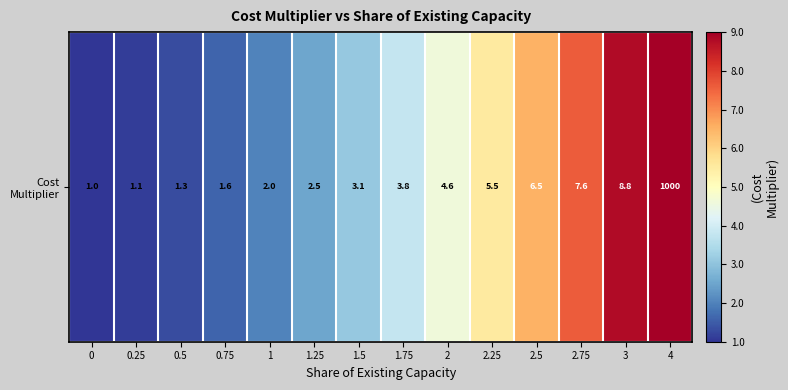

What is the smallest value displayed?

1.0